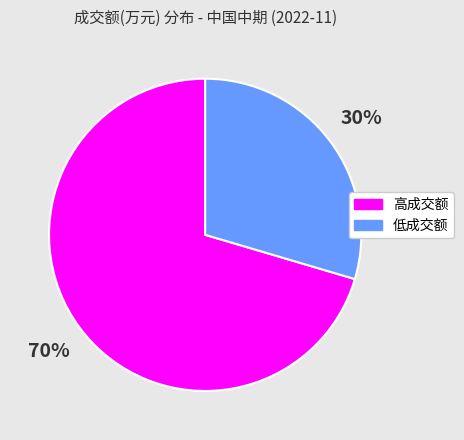

What is the largest slice in the pie chart?

高成交额